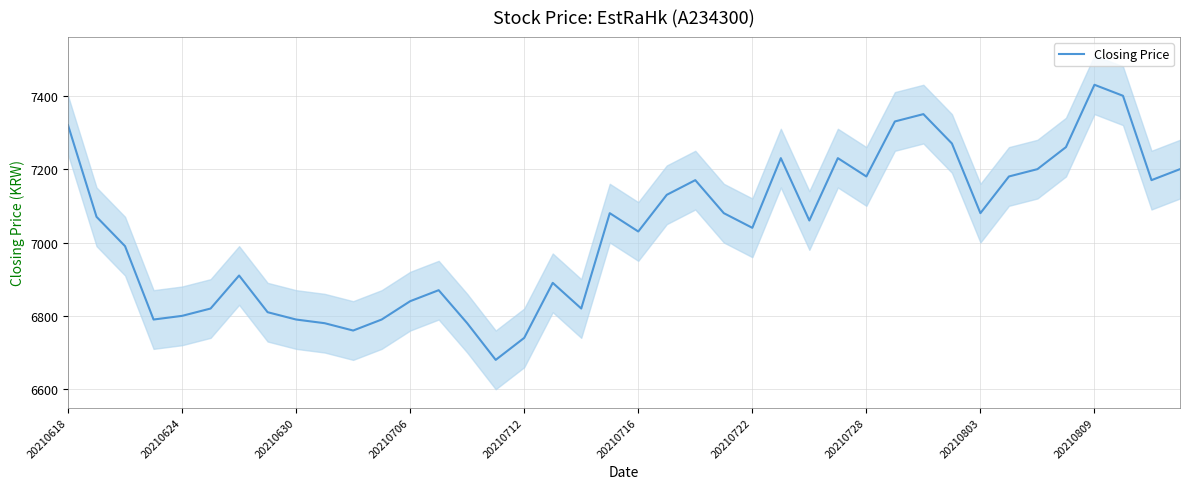

The value at 21 is 7130. True or false?

True